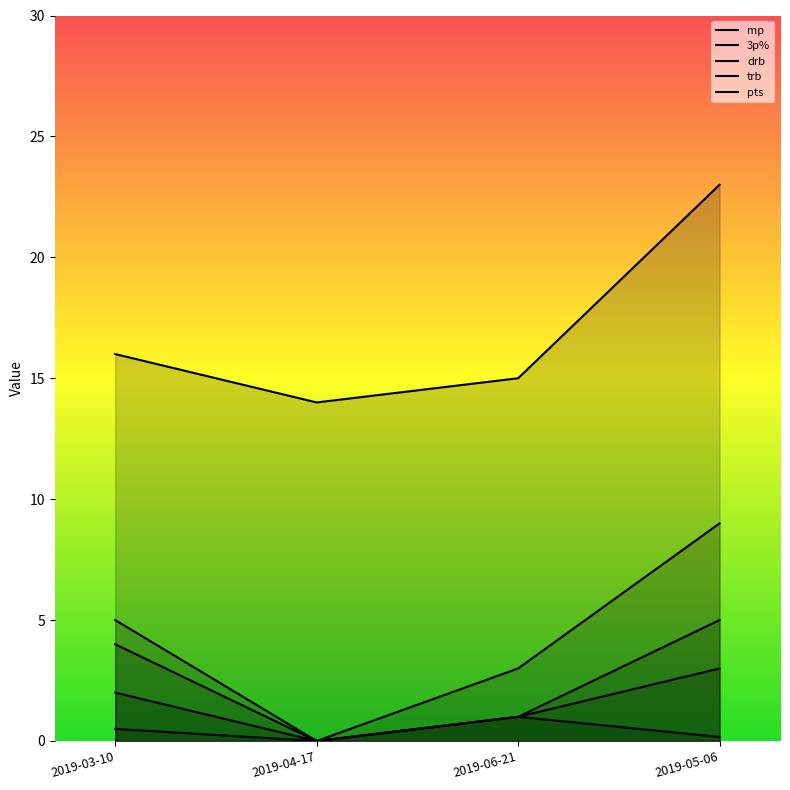

What is the average value of the mp series?

17.0